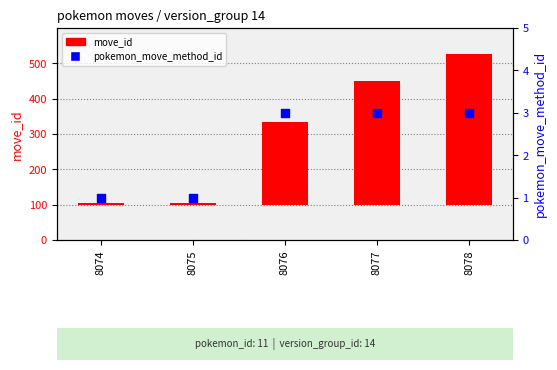

At which category is the sum across all series the highest?

8078